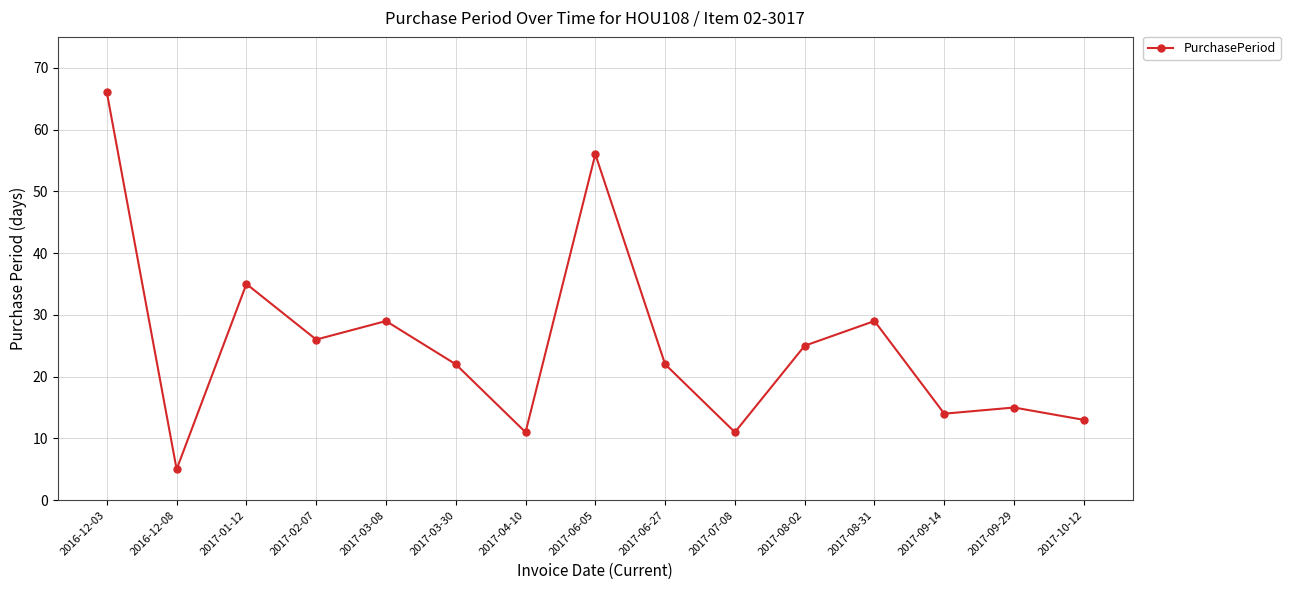

Which label corresponds to the smallest value in the chart?

2016-12-08